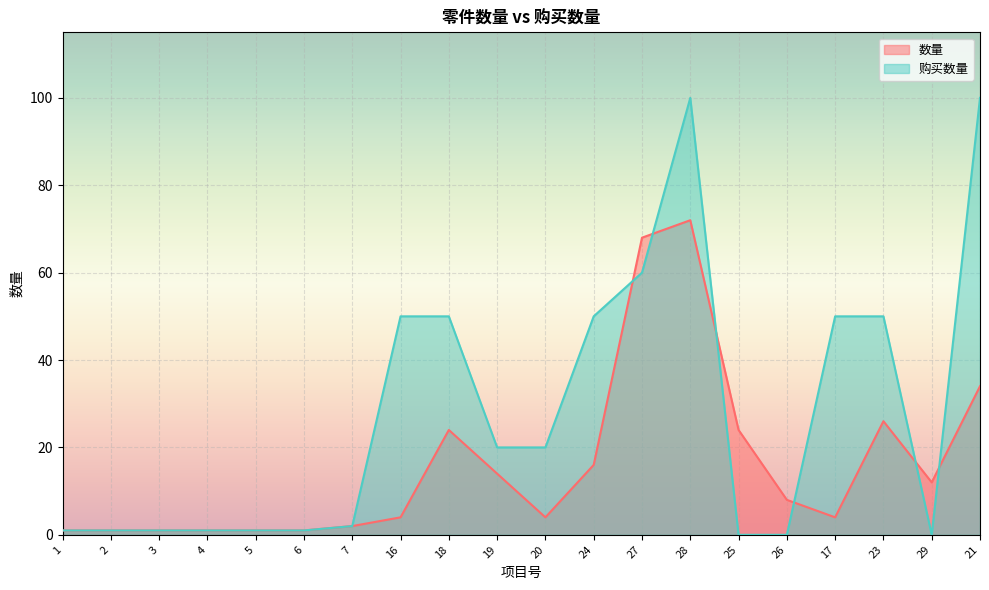

The value of 购买数量 at 16 is 50. True or false?

True